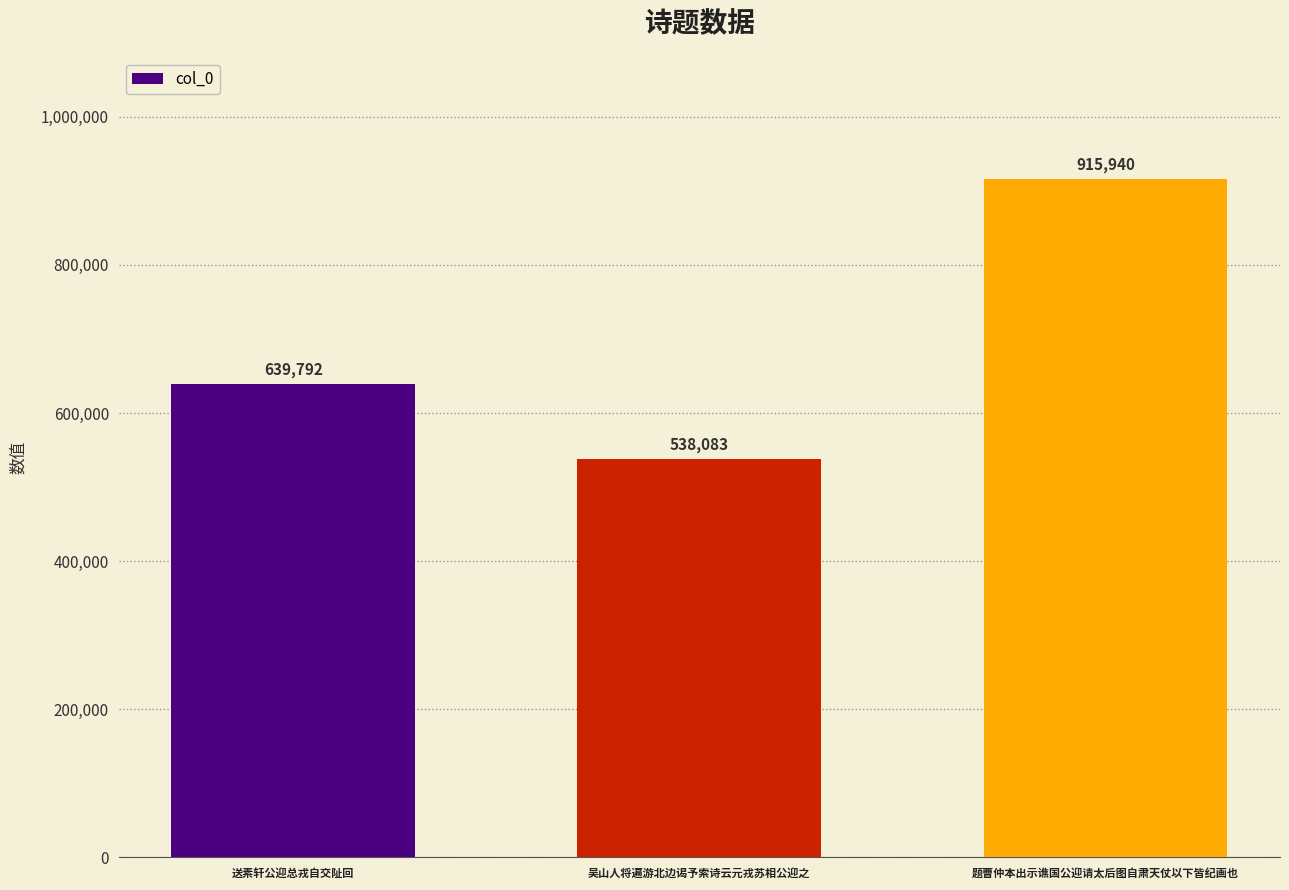

Reading right to left, list all the values displayed in this chart.

915940	538083	639792